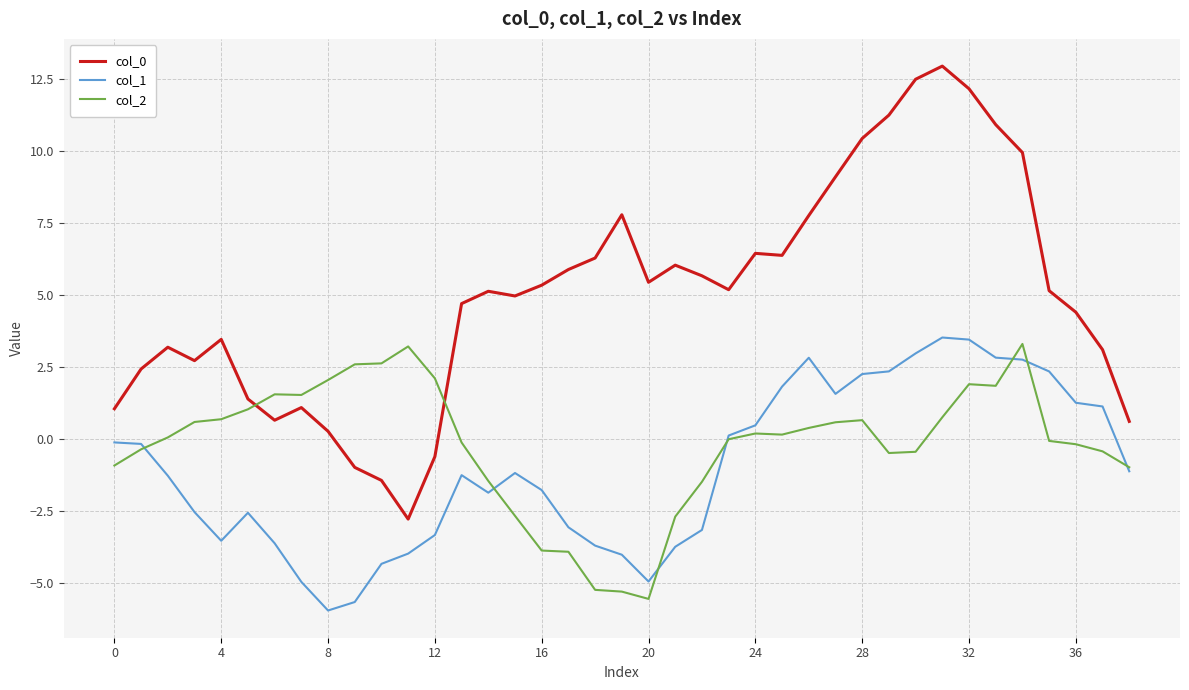

What is the minimum value shown in the chart?

-6.0